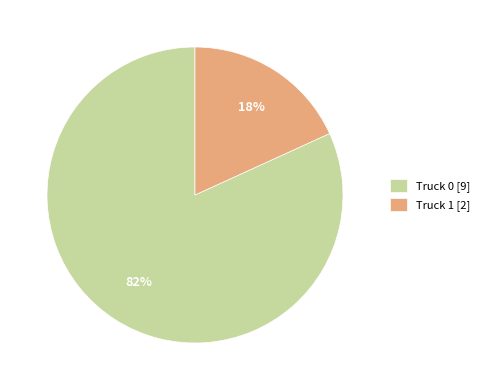

How many segments does this pie chart have?

2